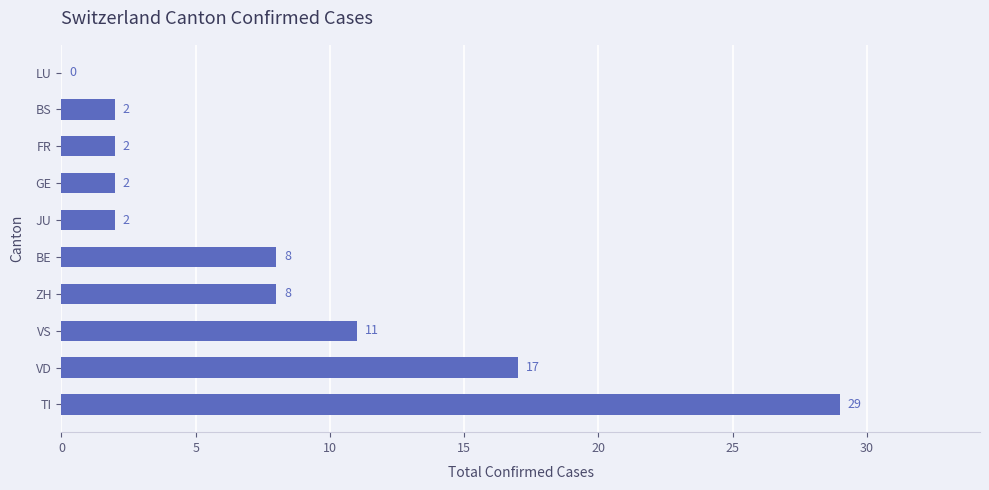

What is the sum of the values at JU and VD?

19